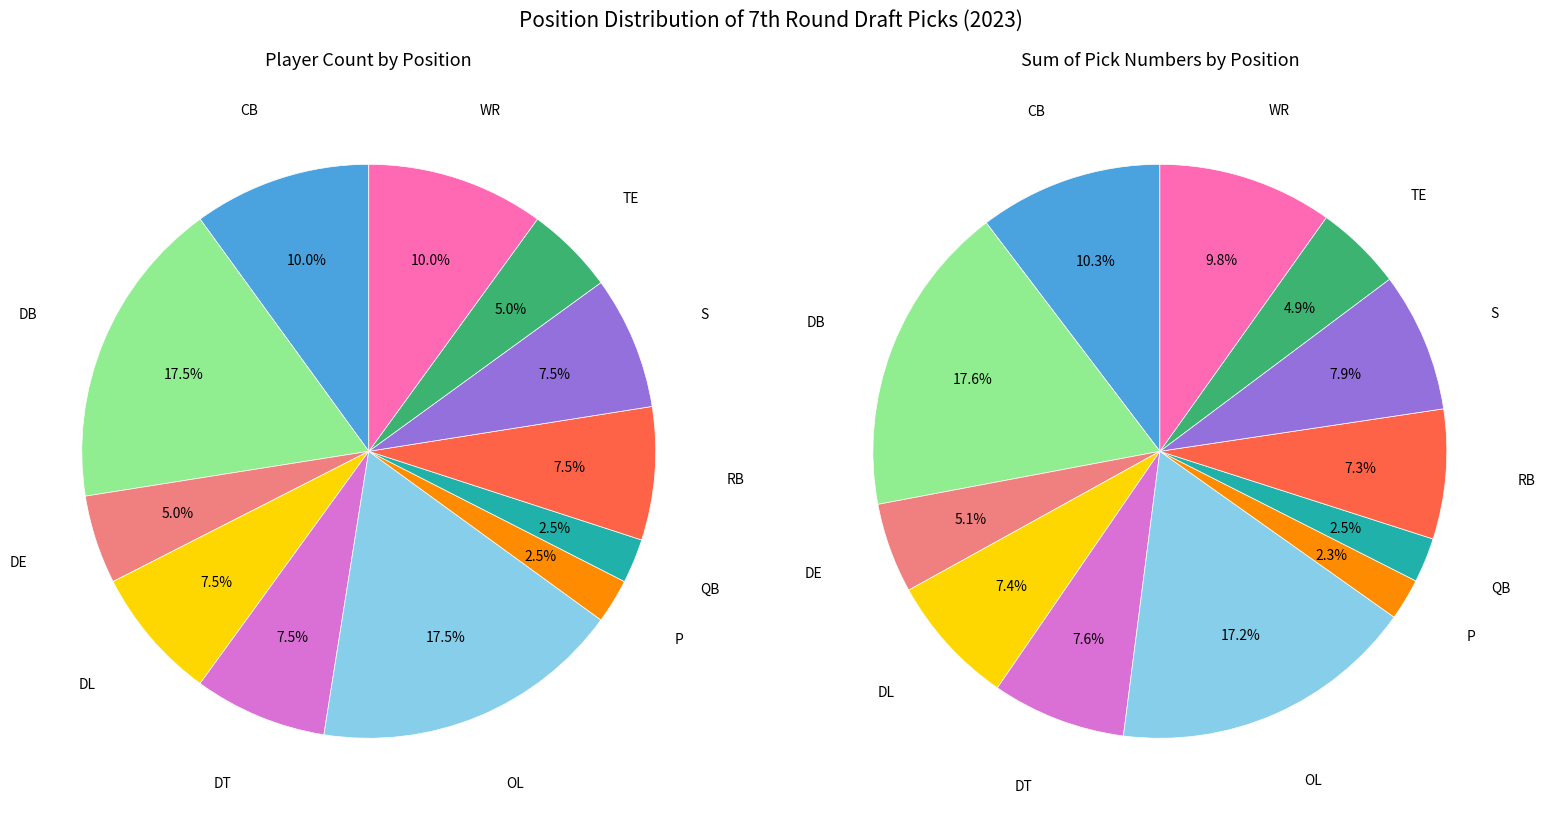

Which slice is the largest?

DB